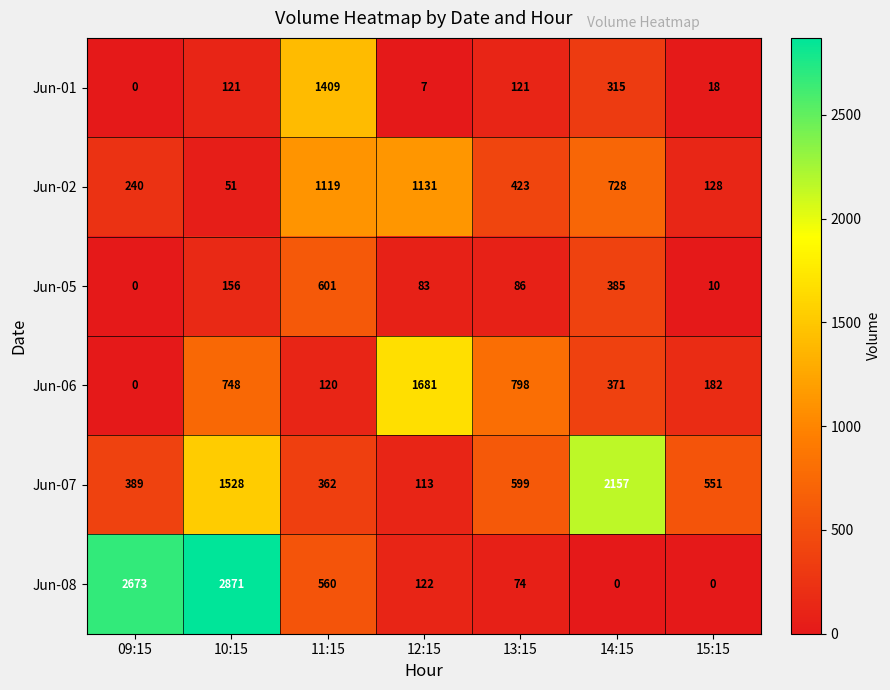

Which series has the largest range (max minus min)?

Jun-08